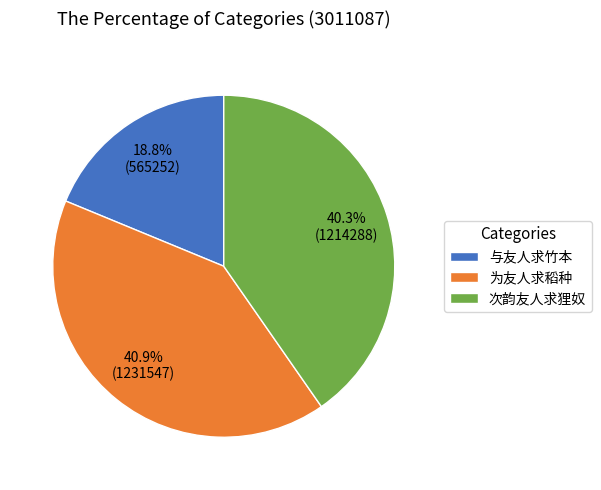

To the nearest percent, what is the average slice percentage?

33%